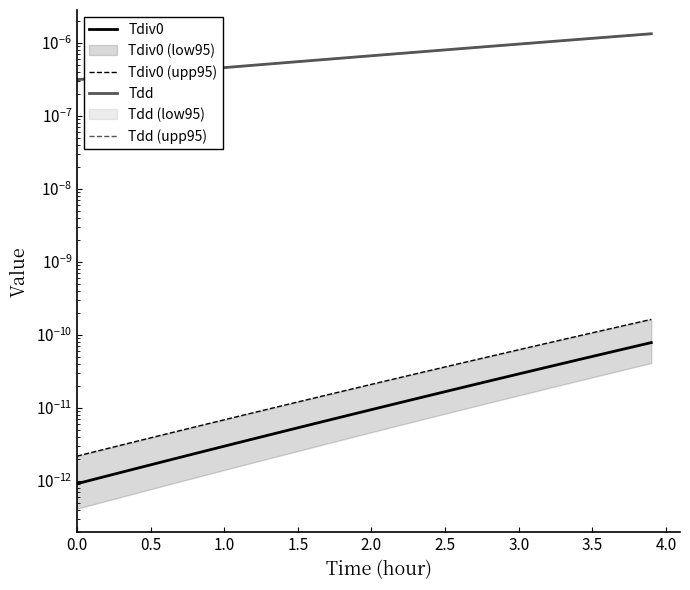

At how many categories does at least one series exceed 0?

40